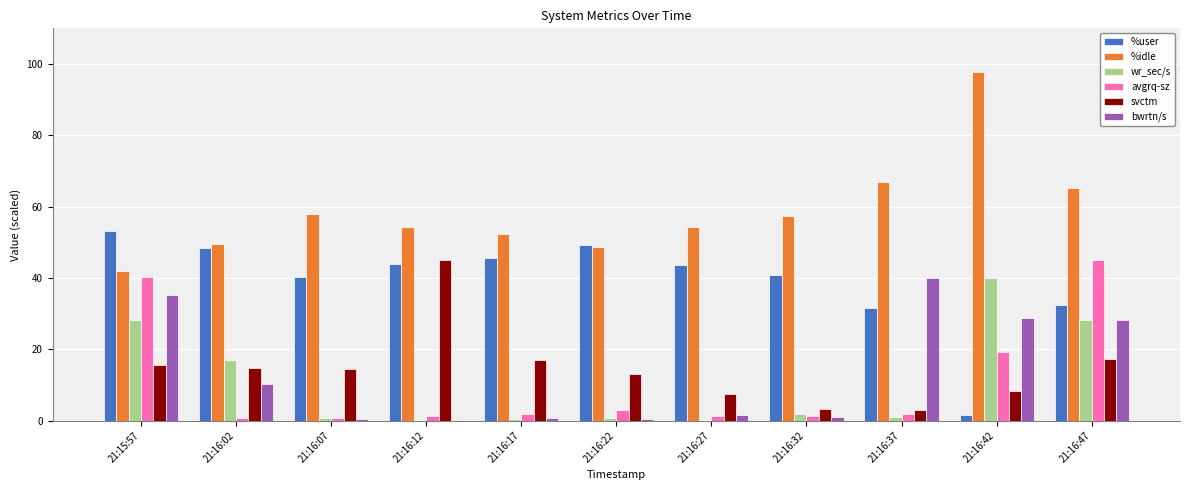

What is the highest value of the svctm series?

45.0